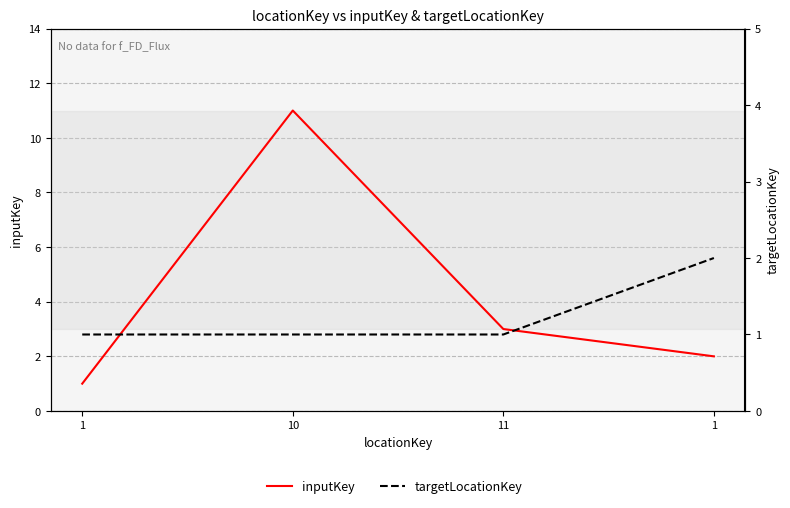

Reading left to right, list all the values displayed in this chart.

inputKey: 1=1	10=11	11=3	1=2
targetLocationKey: 1=1	10=1	11=1	1=2